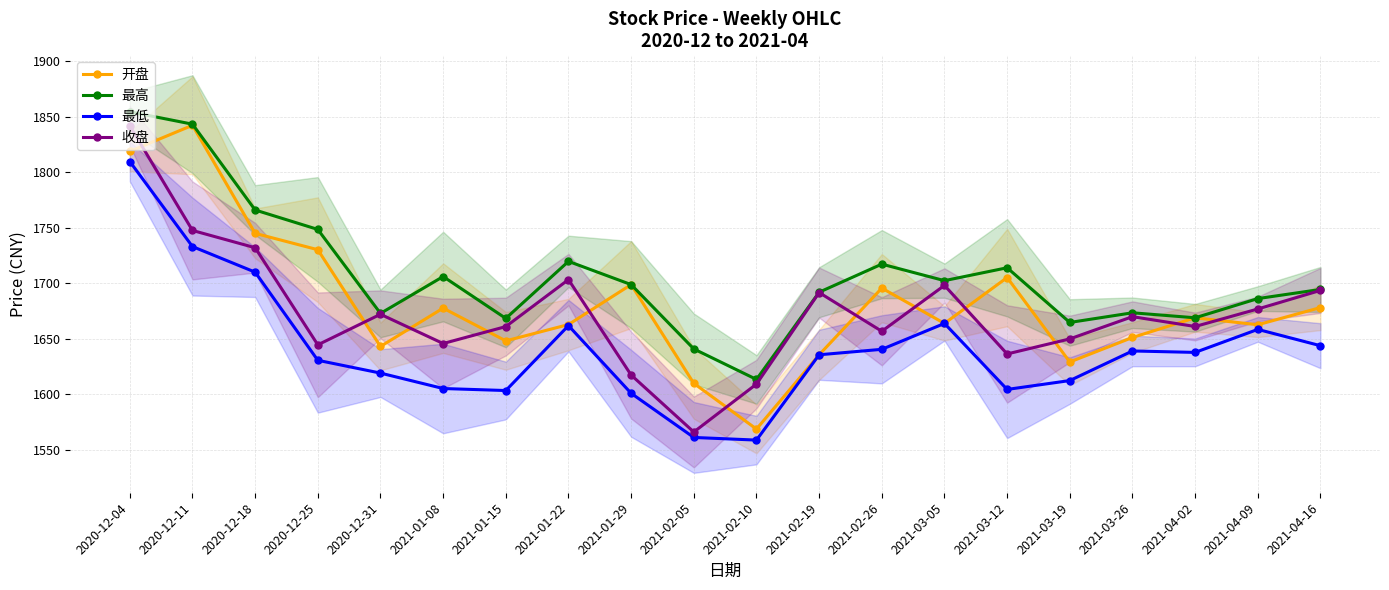

What is the greatest value displayed?

1854.6